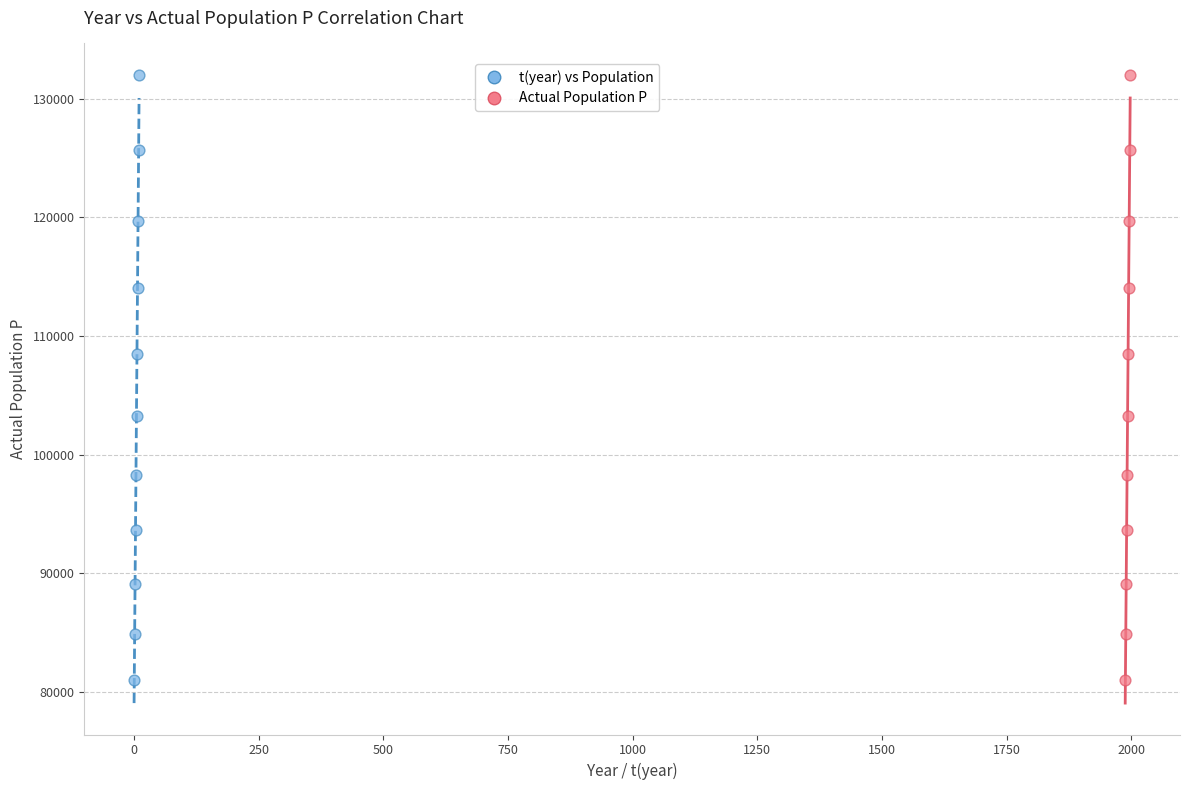

What are all the series names shown in the legend?

t(year) vs Population, Actual Population P